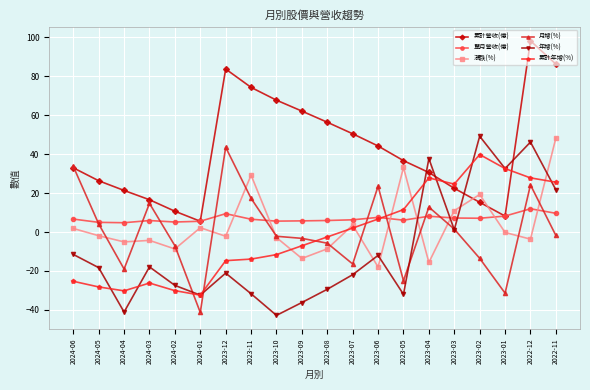

At which category is the sum across all series the highest?

2022-12